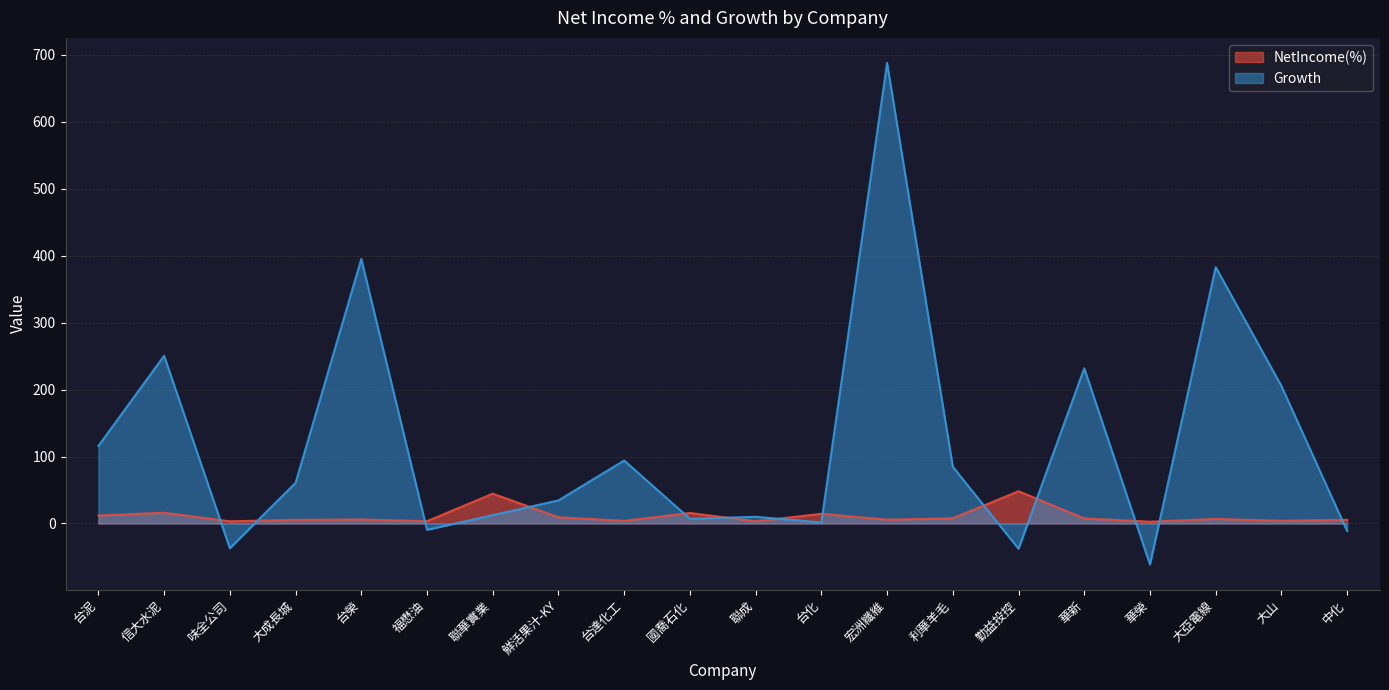

At how many categories does at least one series exceed 473?

1